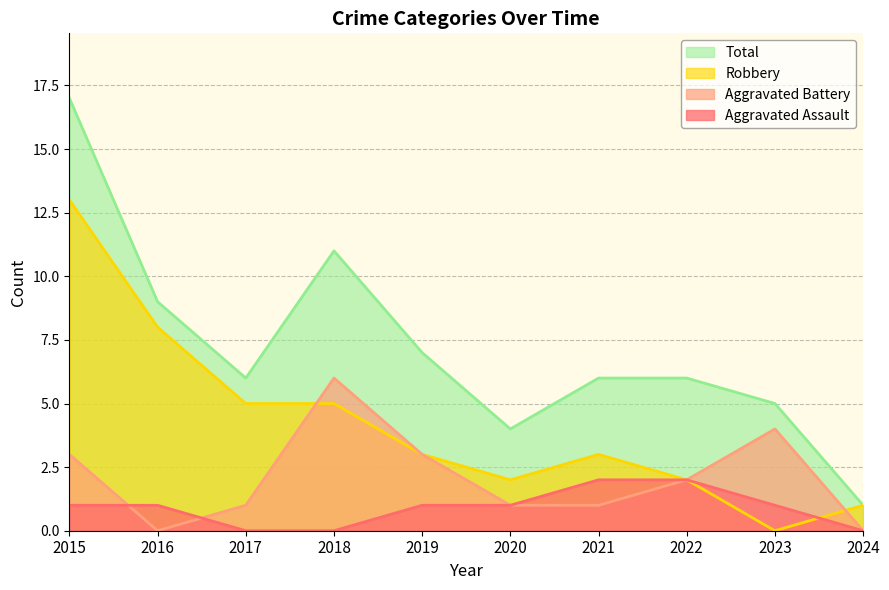

True or false: Total and Aggravated Assault cross at least once.

False